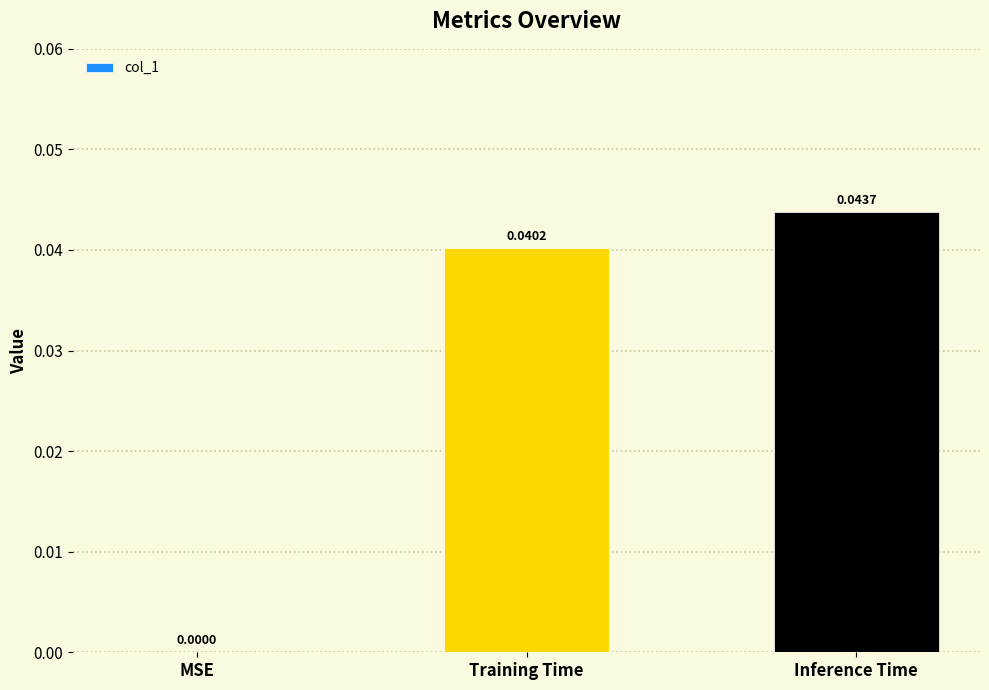

The chart shows a value of 0.0 at Inference Time. True or false?

True